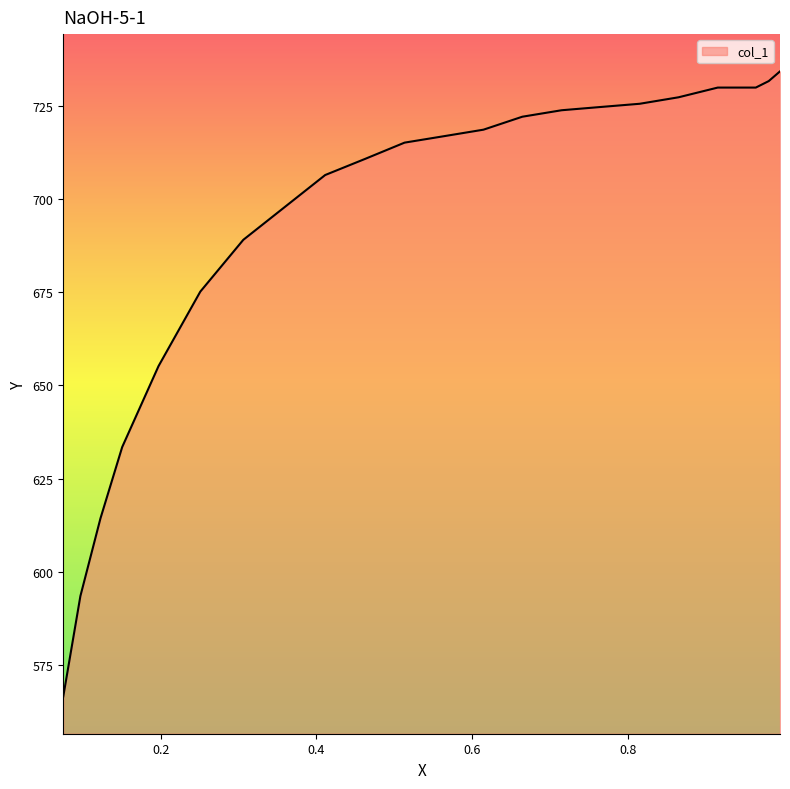

Rank the categories by value from highest to lowest.

0.9957, 0.9812, 0.9646, 0.9157, 0.8653, 0.8154, 0.7649, 0.715, 0.6645, 0.6146, 0.5641, 0.5132, 0.4627, 0.4112, 0.3586, 0.306, 0.2507, 0.197, 0.1503, 0.1224, 0.0966, 0.0746